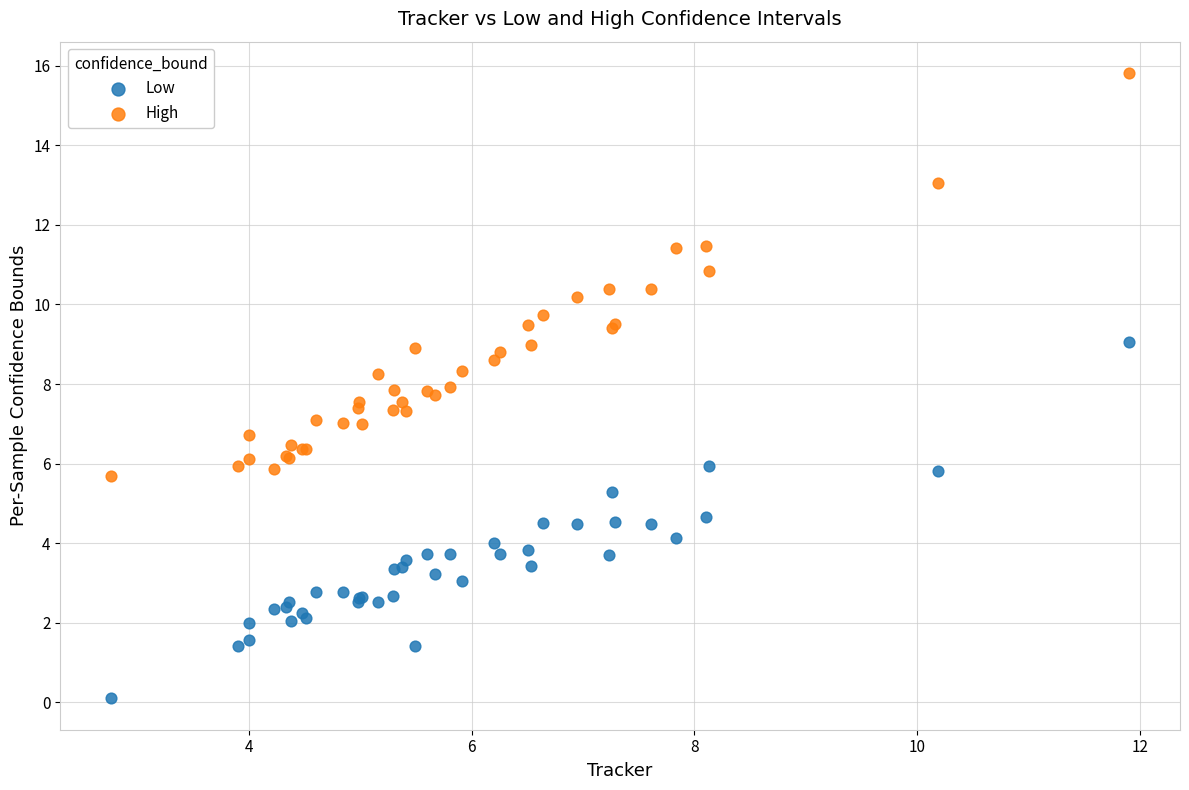

What are all the series names shown in the legend?

Low, High